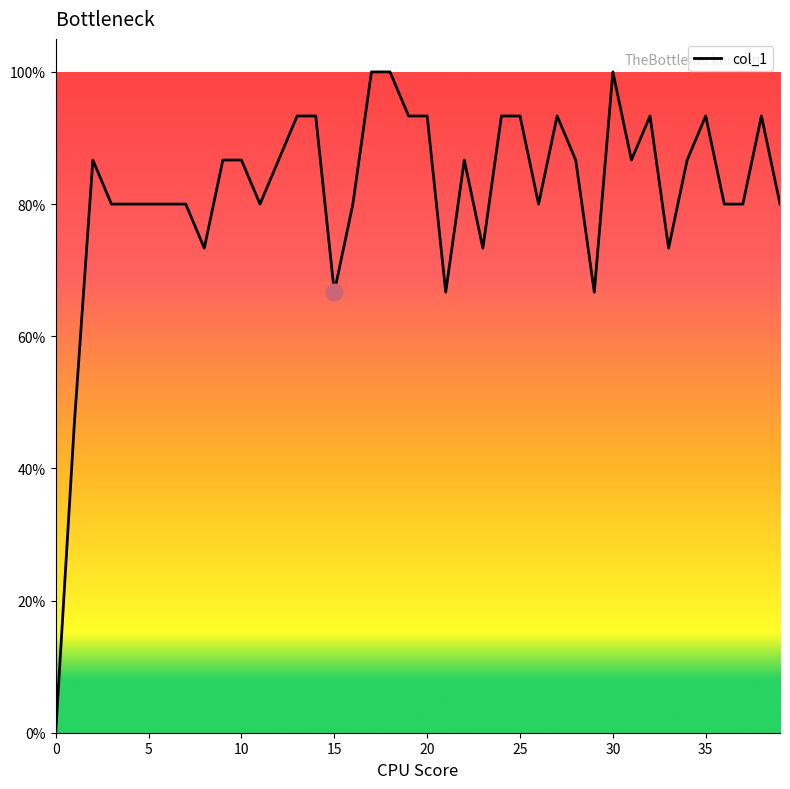

Does the chart have visible grid lines?

No